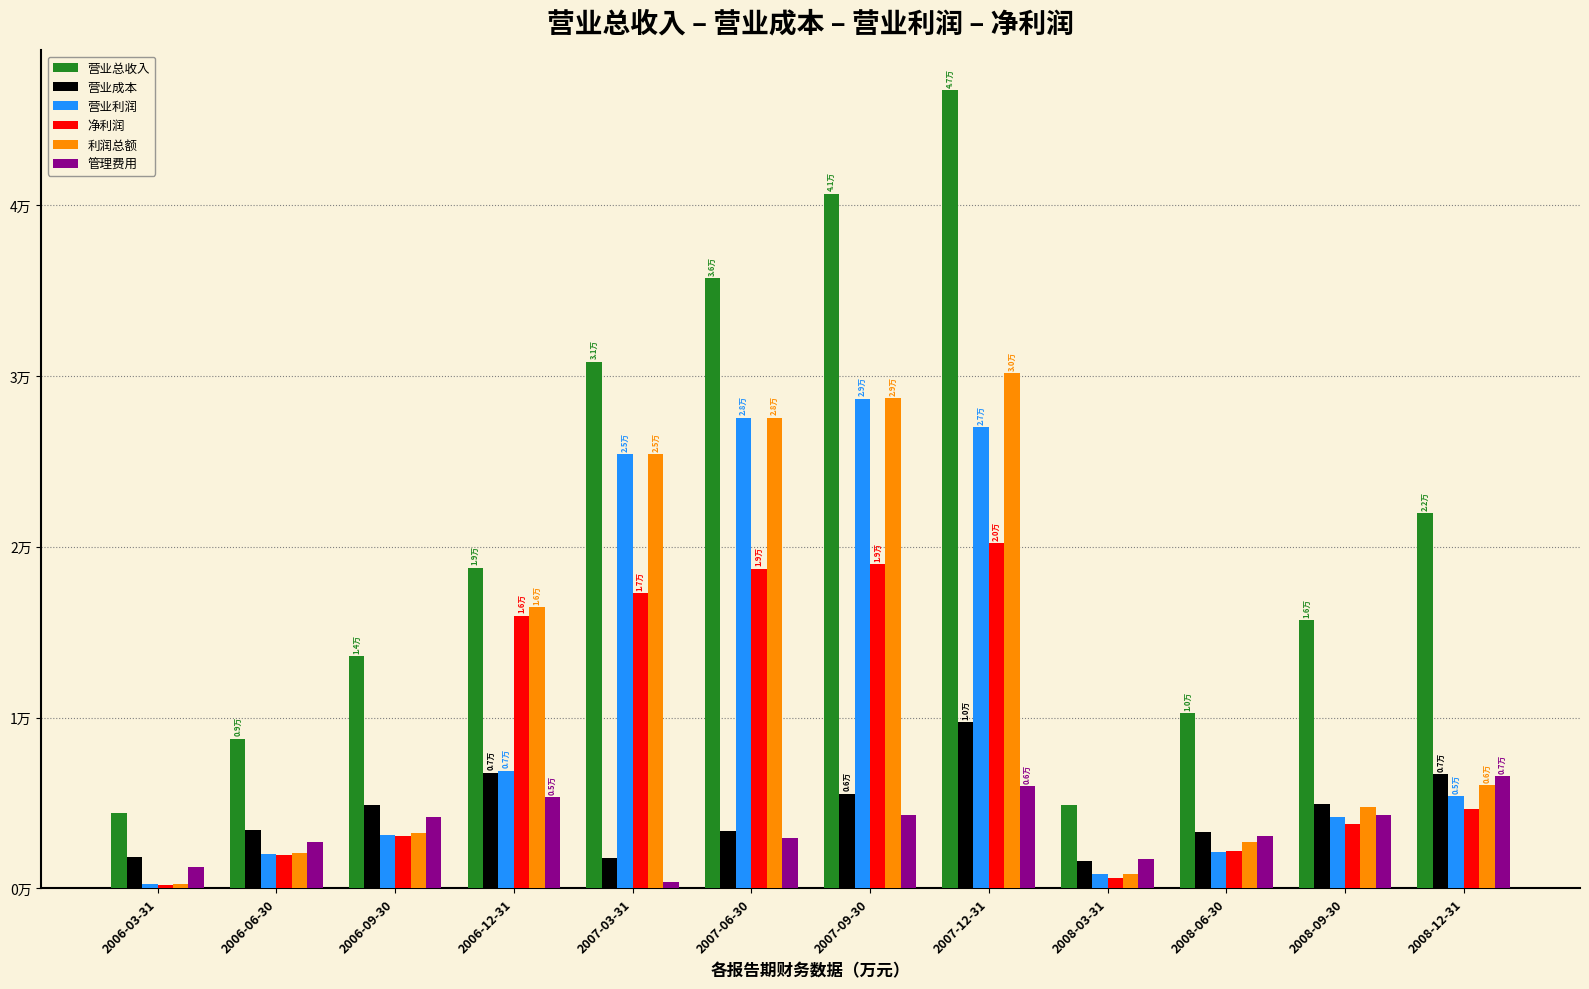

Which category has the lowest value in the 营业利润 series?

2006-03-31